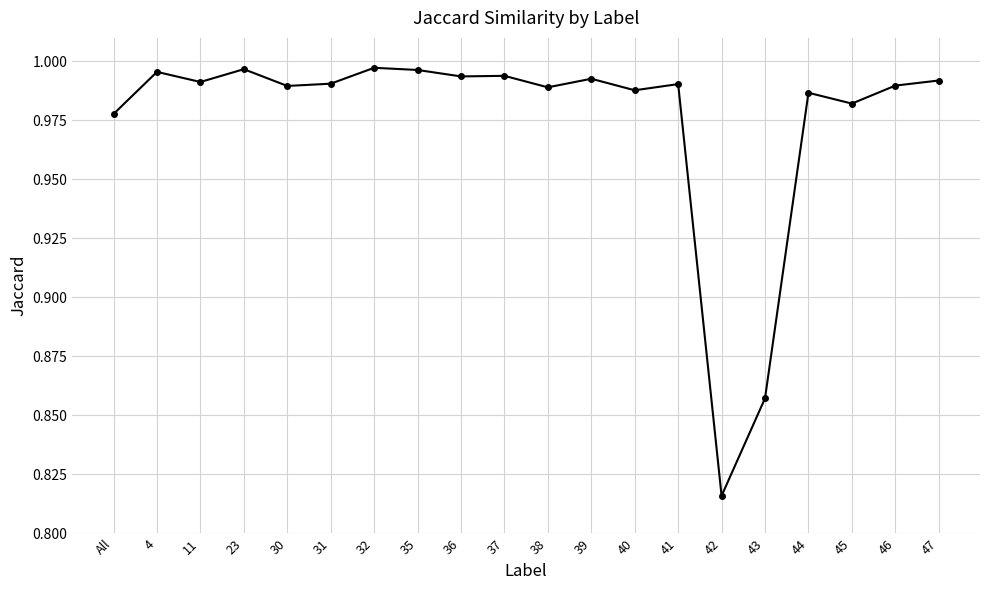

Where is the data nearest to the value 0?

42